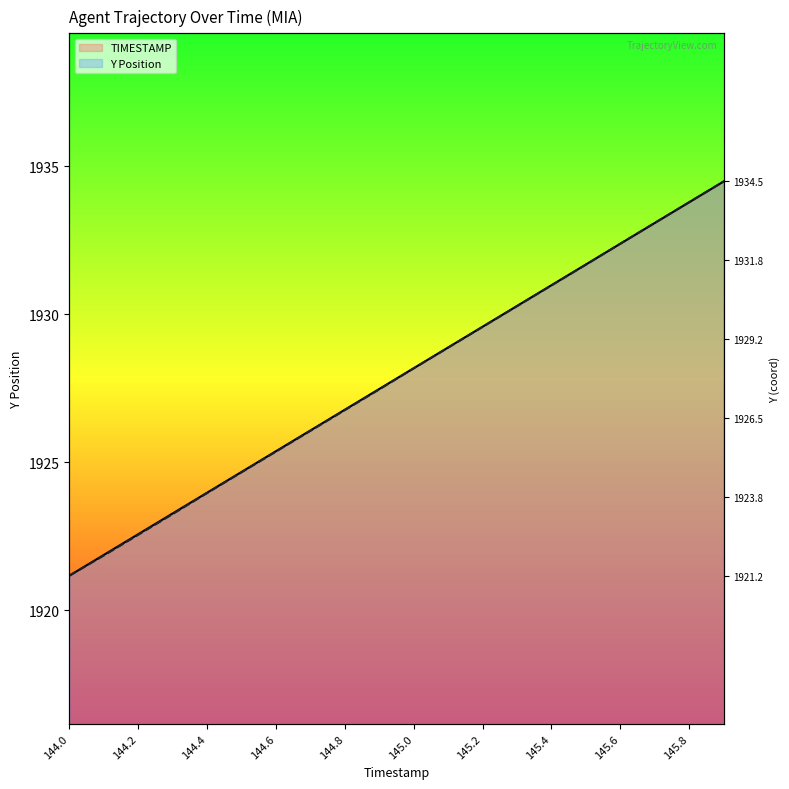

What is the difference between the TIMESTAMP values at 144.5 and 145.7?

8.4